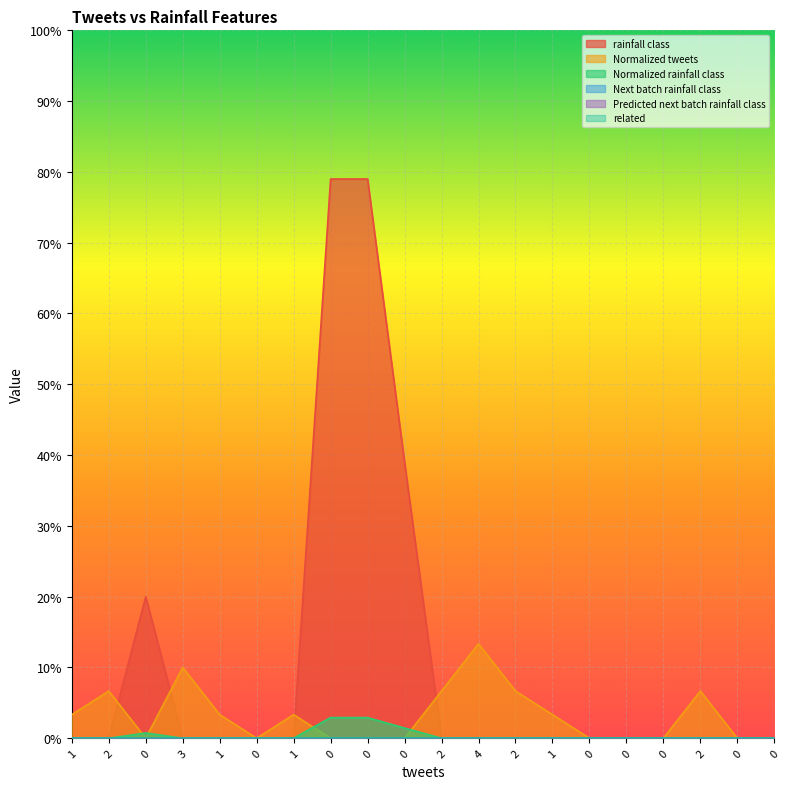

The rainfall class series shows 0.0 at 1. True or false?

True